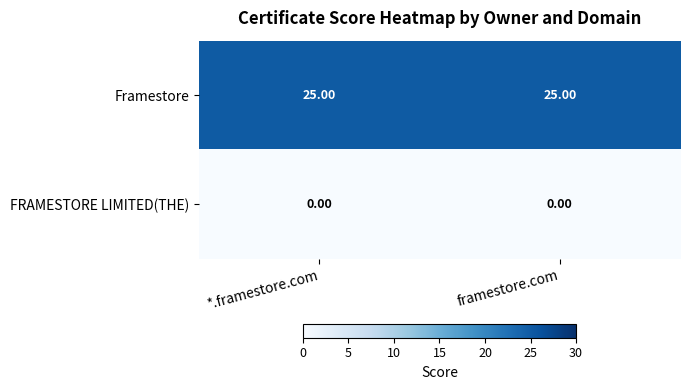

At how many categories does at least one series exceed 12?

2